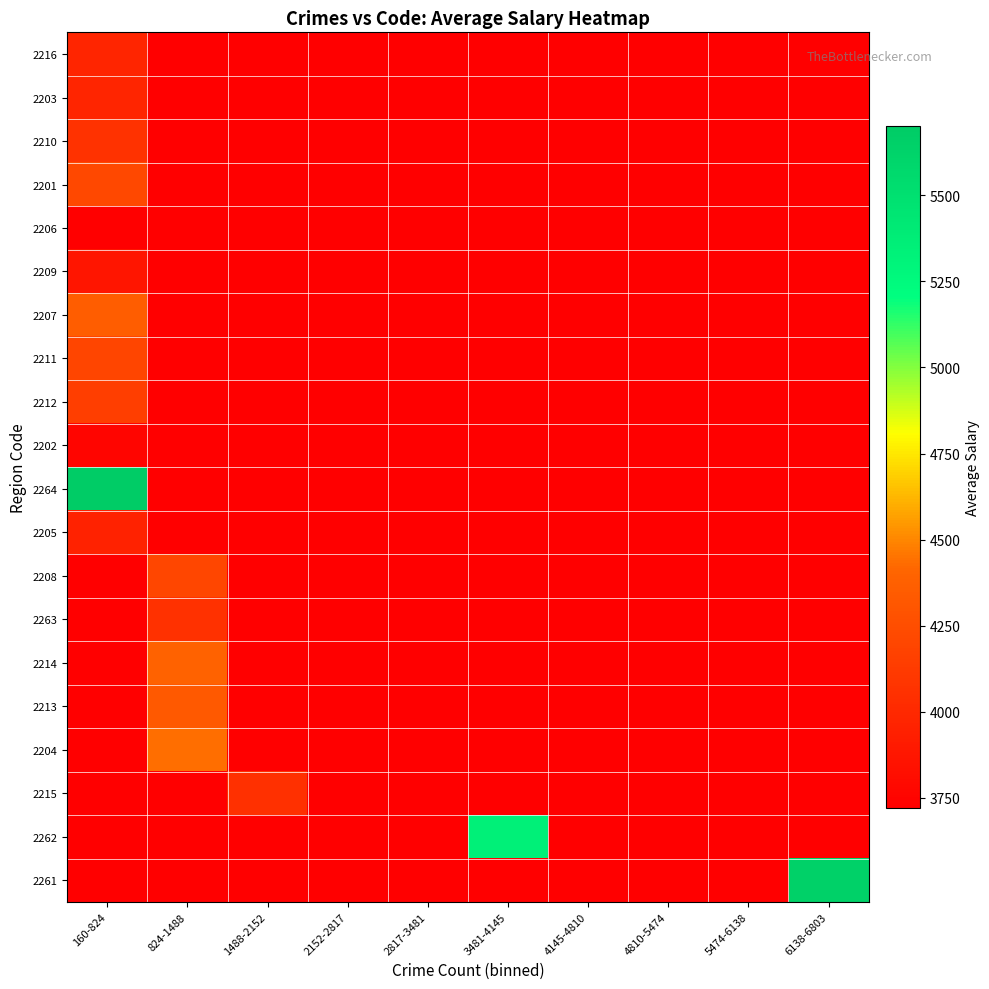

Which series changed the most between 2817-3481 and 6138-6803?

2261